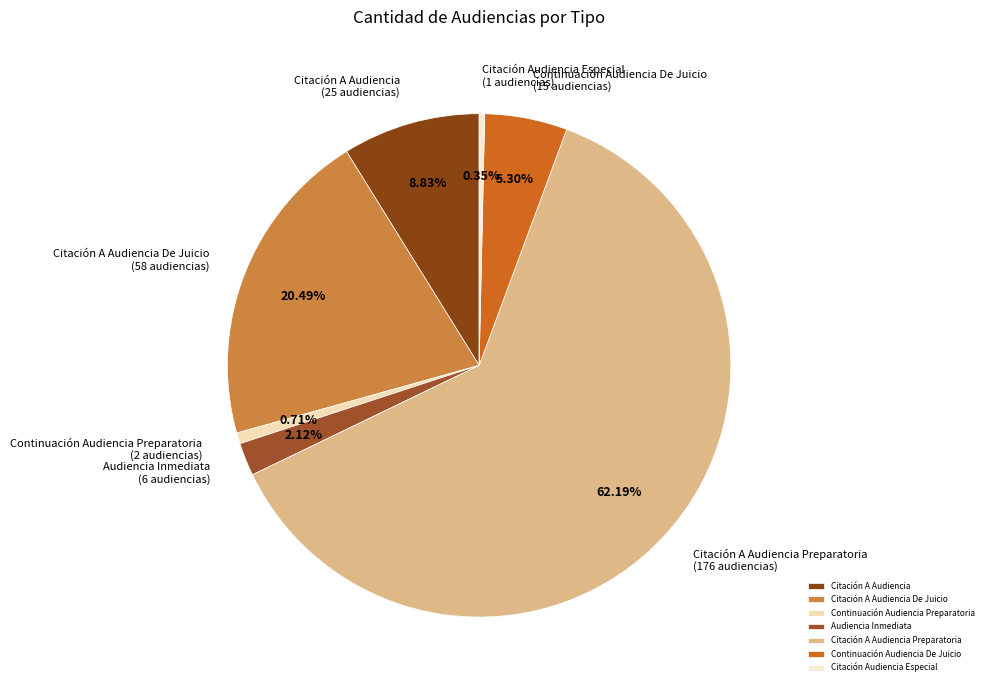

Is it true that Citación A Audiencia De Juicio is 20% of the pie?

True